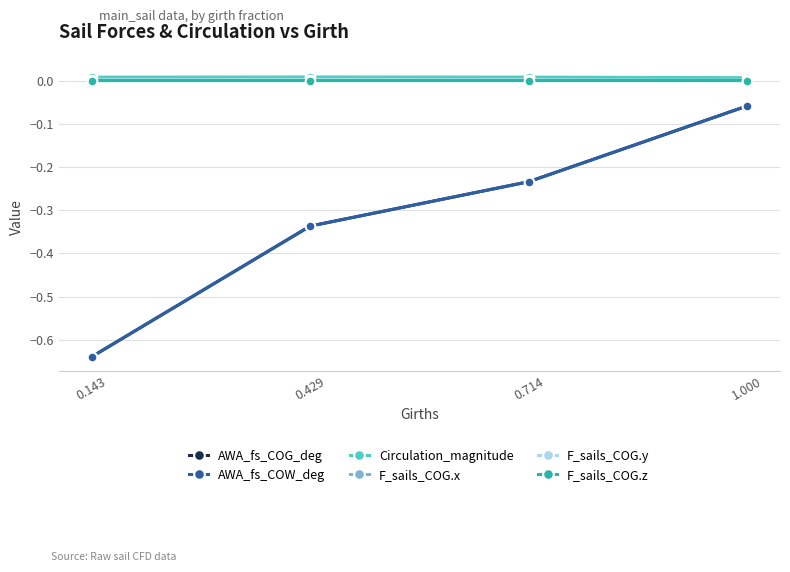

True or false: AWA_fs_COW_deg has more than 1 interior local peaks.

False